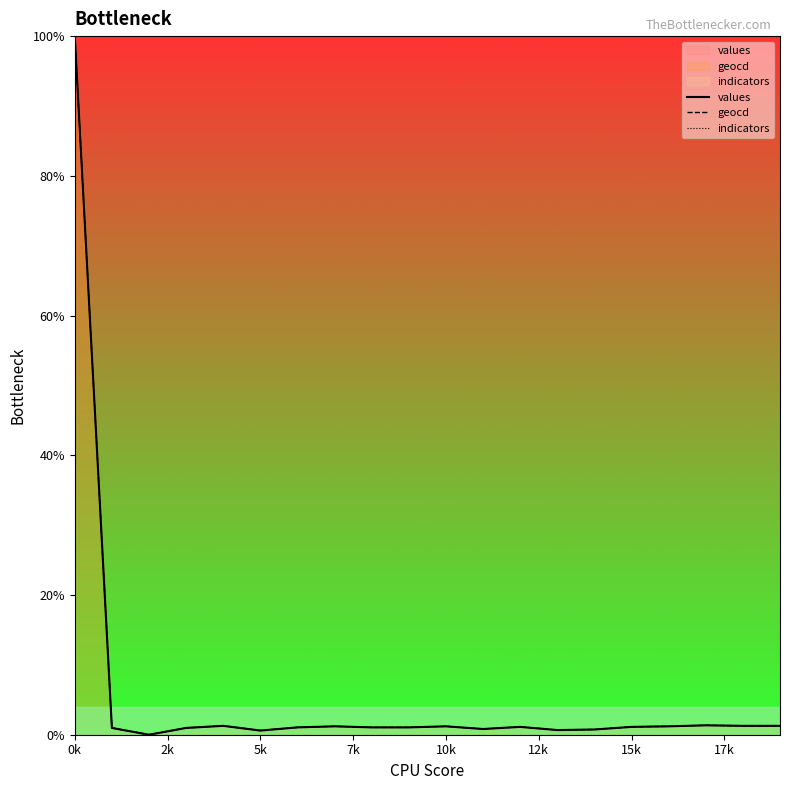

True or false: geocd and values intersect in this chart.

False